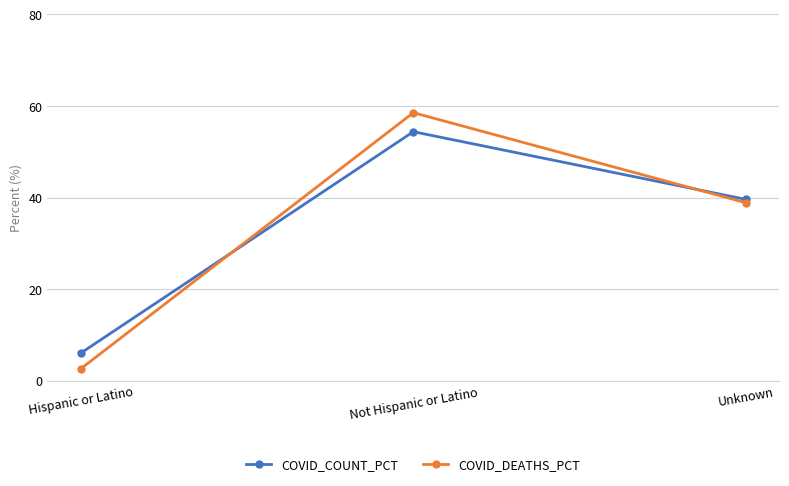

The value of COVID_COUNT_PCT at Not Hispanic or Latino is 83.6. True or false?

False